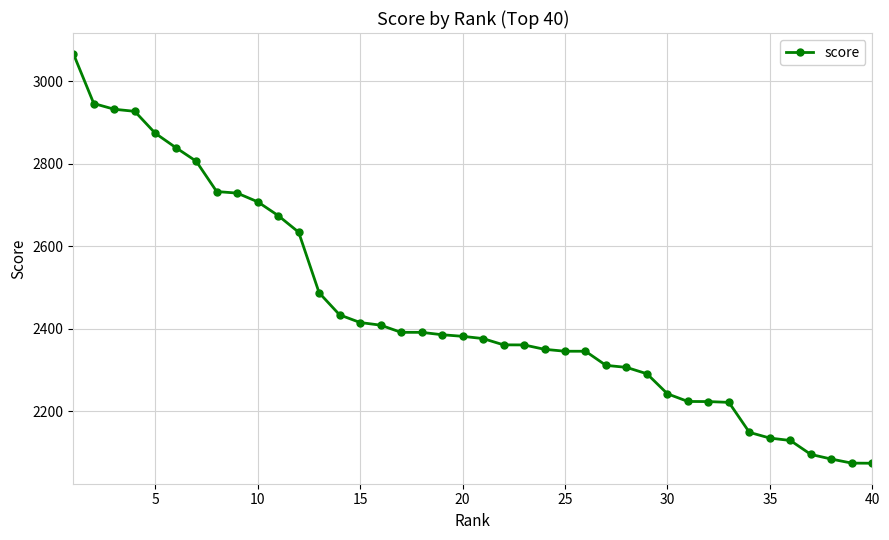

What is the greatest value displayed?

3067.7